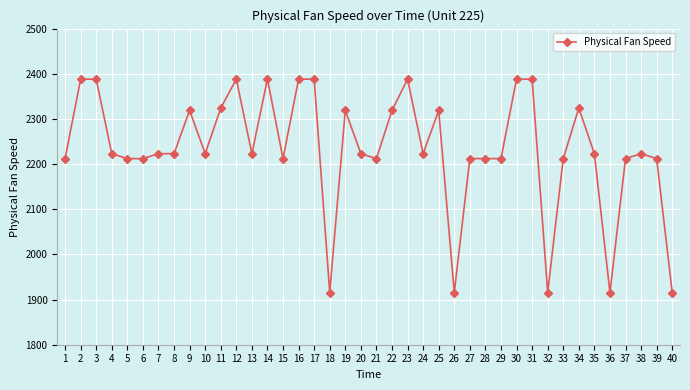

Approximately how many times larger is the value at 34 compared to 37?

1.1